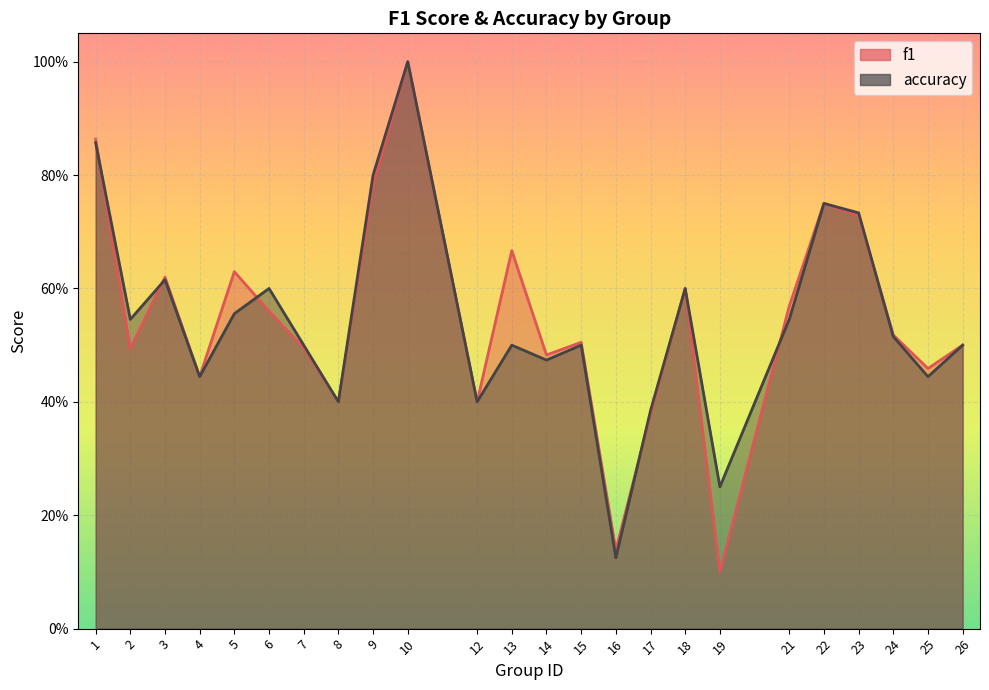

How many times do accuracy and f1 cross each other?

6